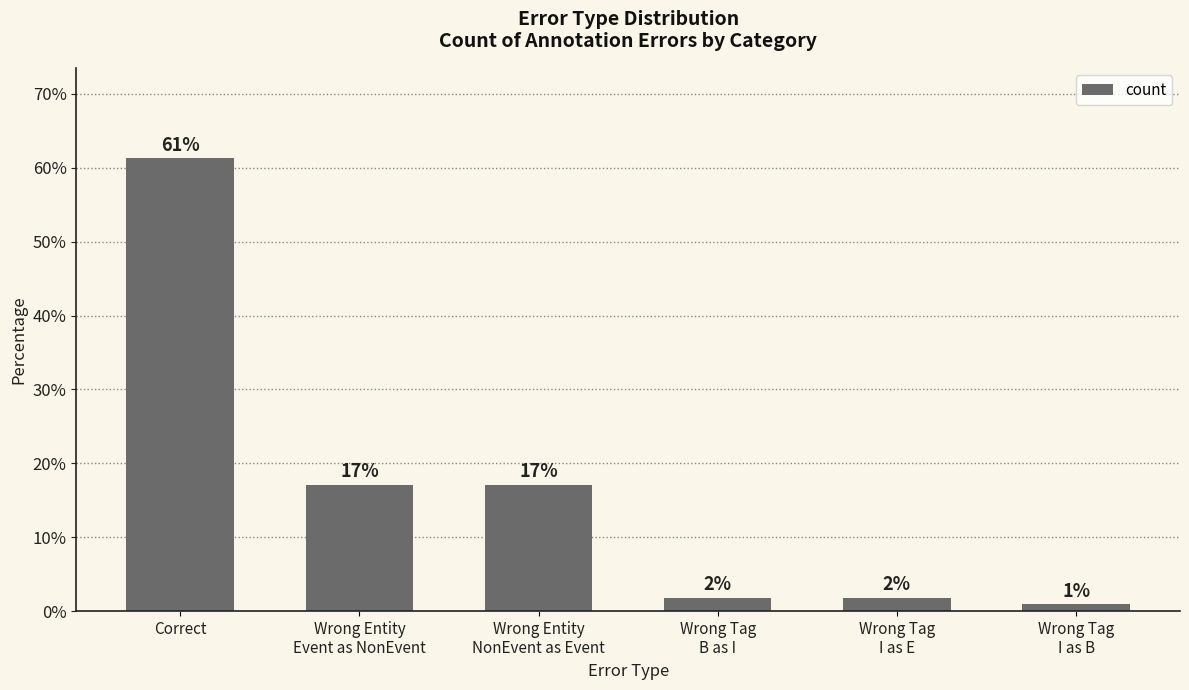

What is the greatest value displayed?

61.3